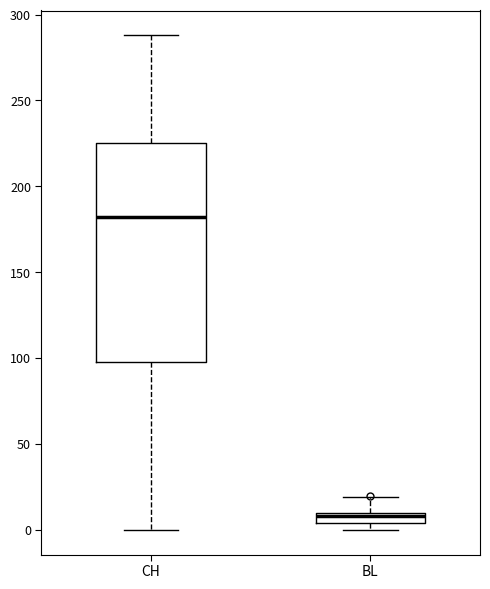

Where is the lower edge of the box for BL on the y-axis? The values are not printed on the chart, so give them approximately, as read against the axis.

5